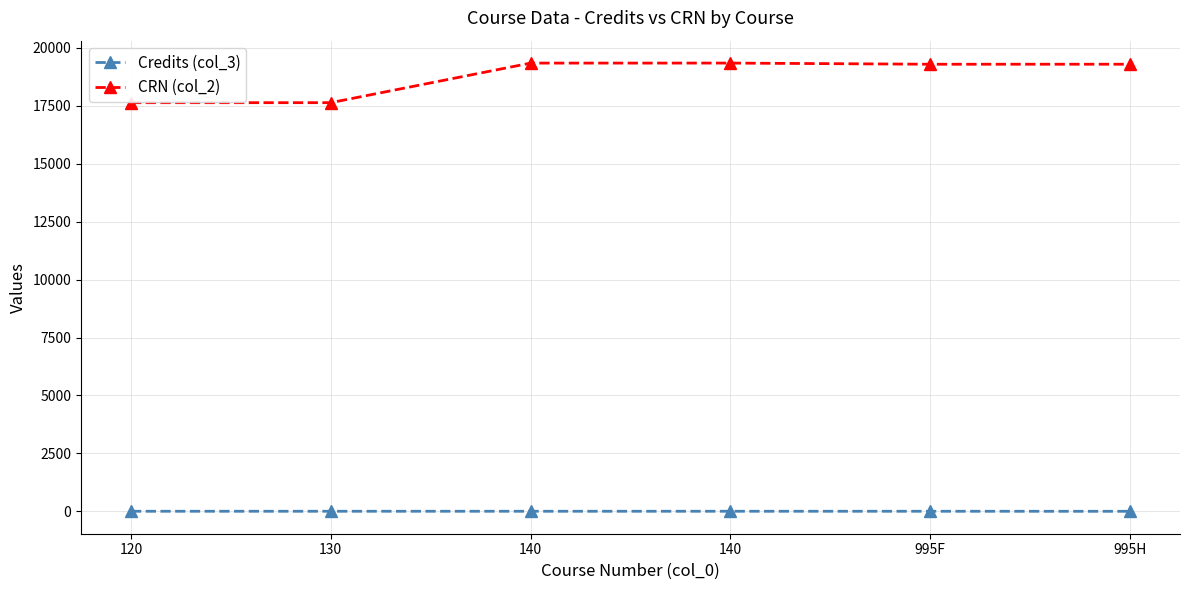

The value of CRN (col_2) at 120 is 17630. True or false?

True